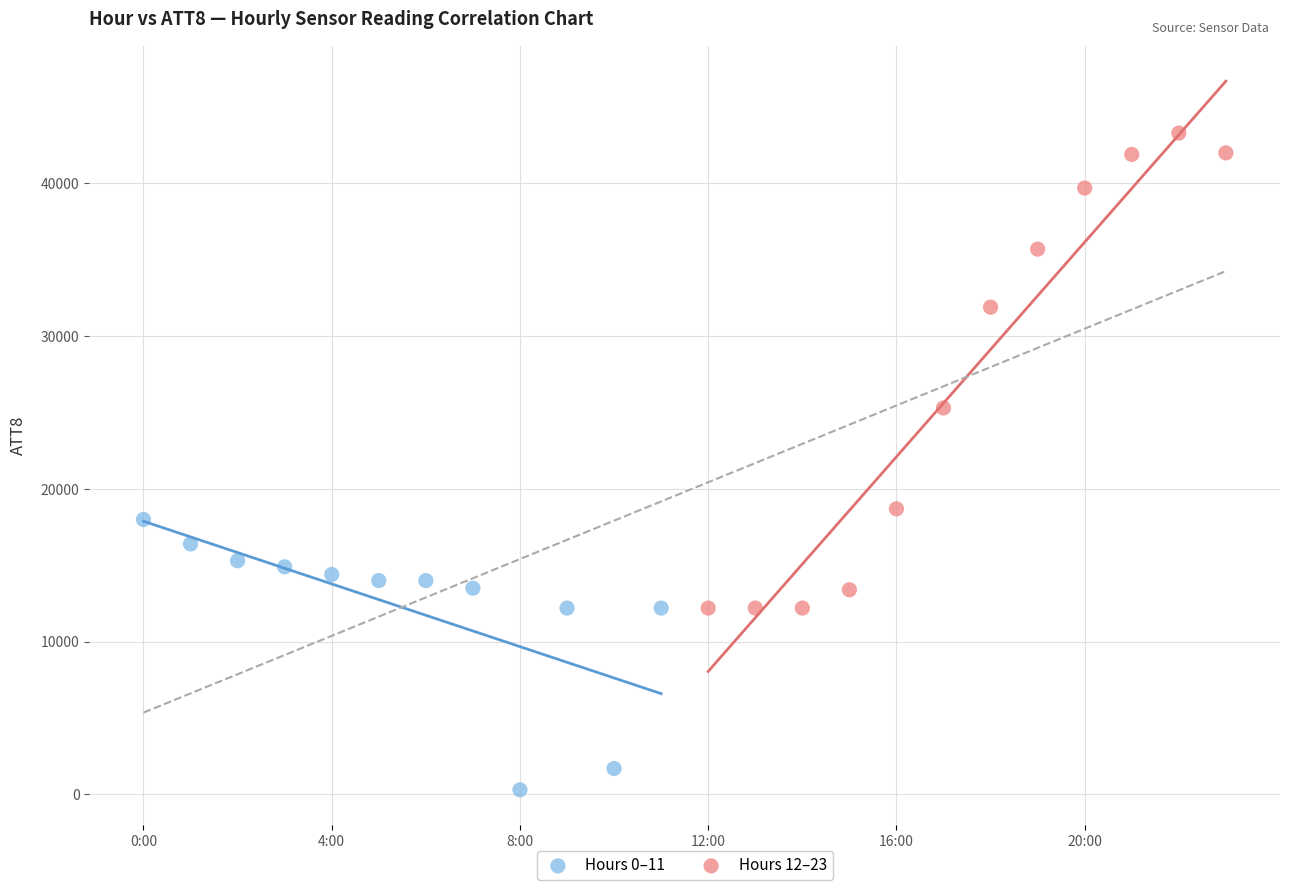

Which series reaches the maximum Y coordinate?

Hours 12–23